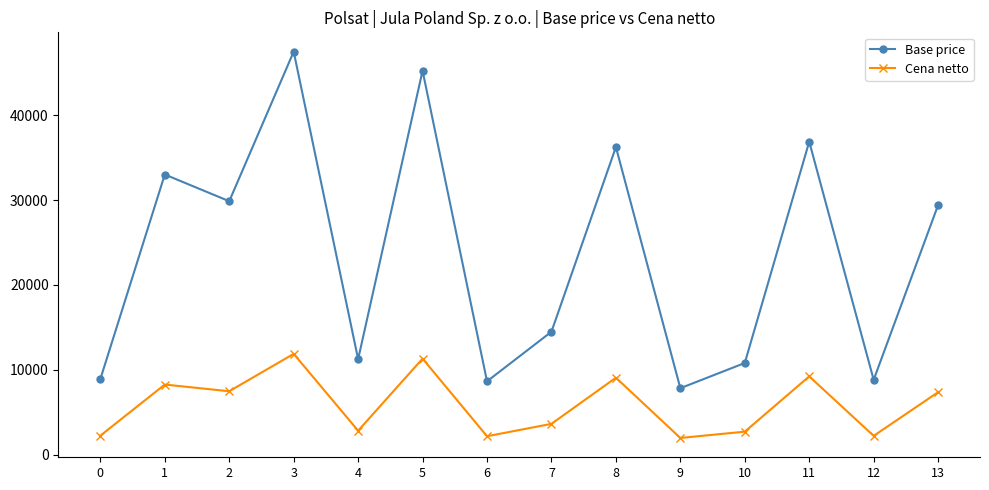

What is the difference between the second highest and minimum values in the Base price series?

37440.0